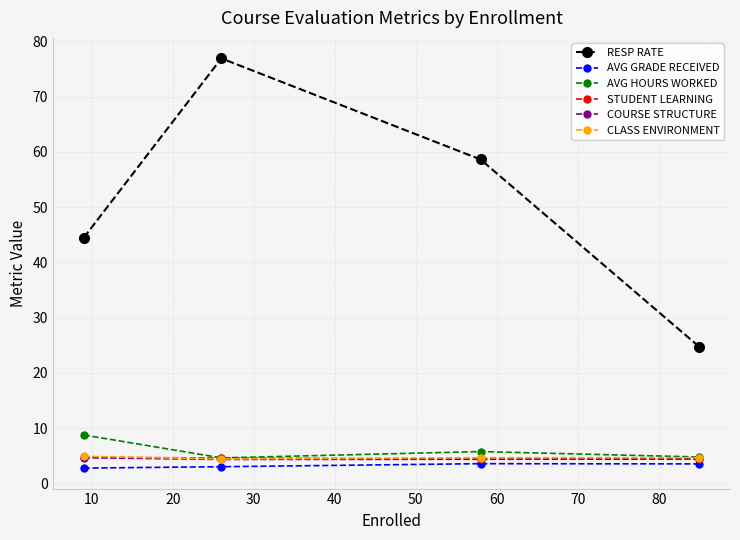

What is the difference between the maximum and minimum values in the CLASS ENVIRONMENT series?

0.5